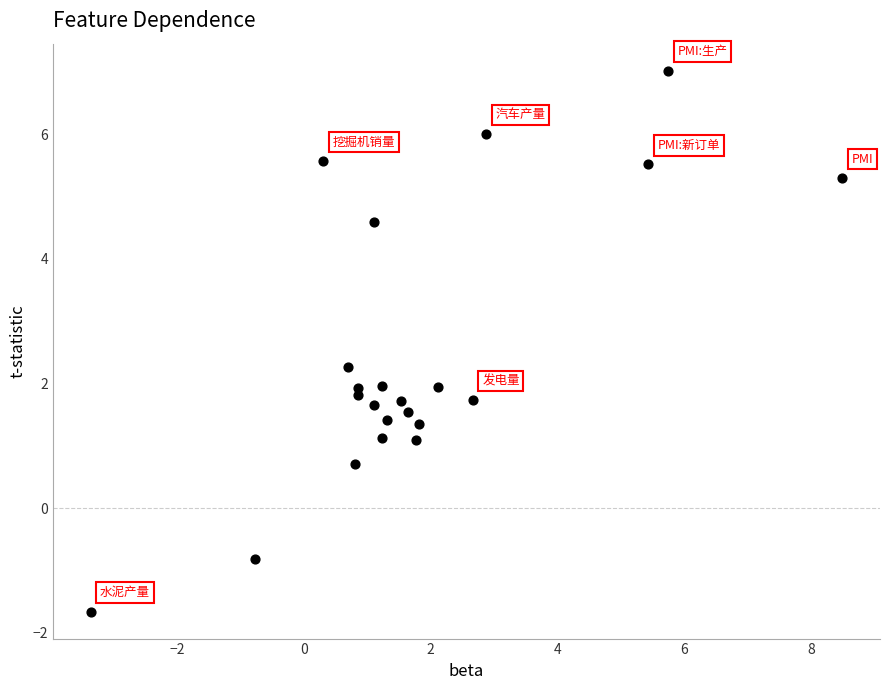

What is the range of Y values (max minus min)?

8.7